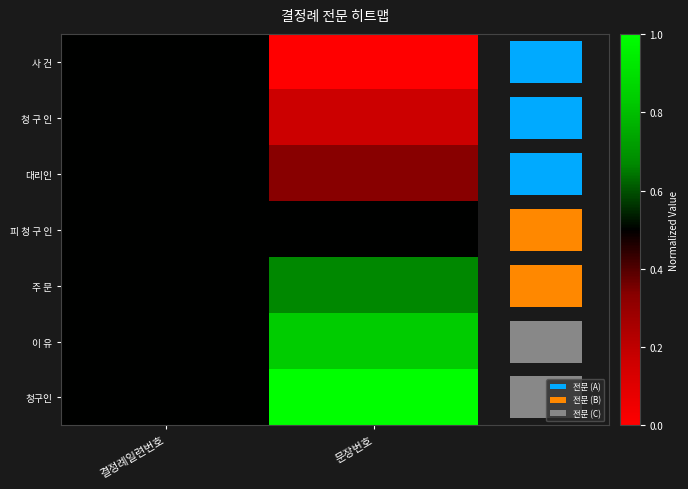

Read the 대리인 value at 문장번호.

0.3